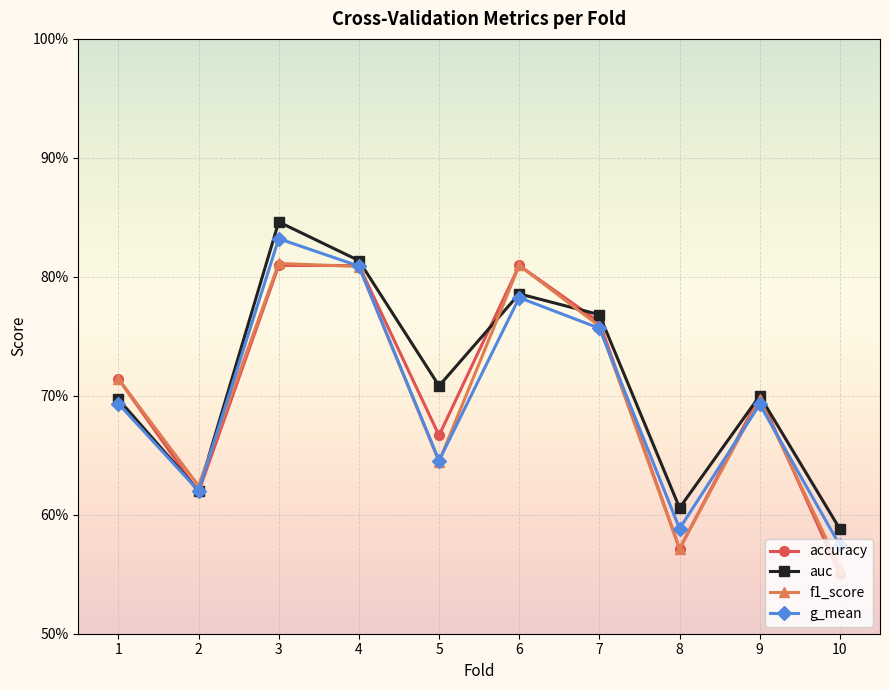

Is this an area chart (filled region under the line)?

No